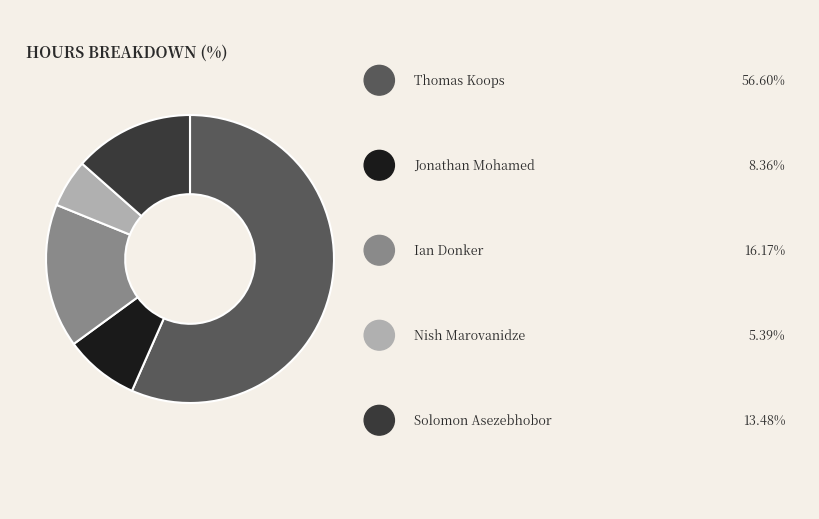

How many segments does this pie chart have?

5